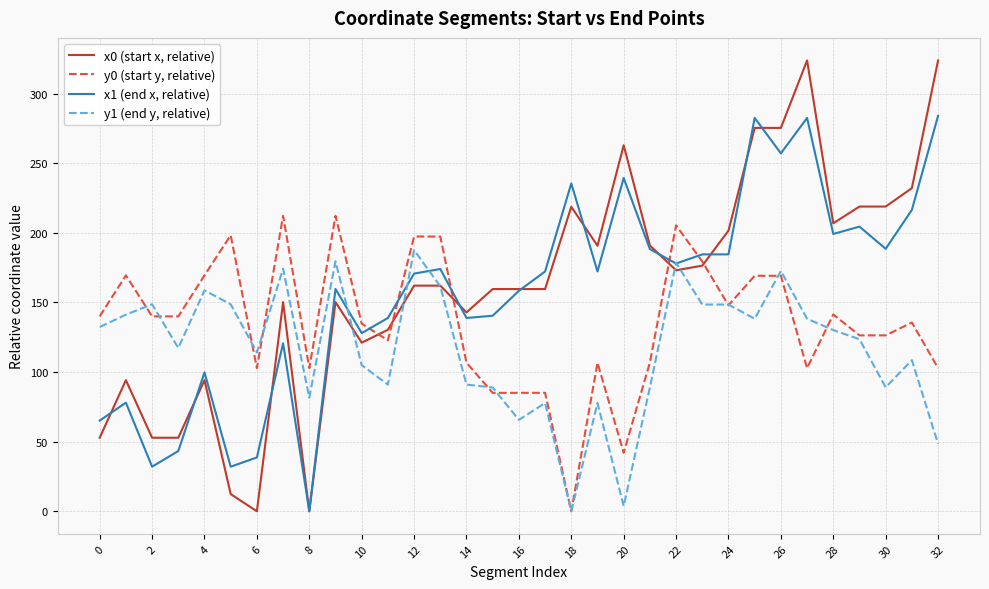

What is the sum of all x0 (start x, relative) values?

5345.5